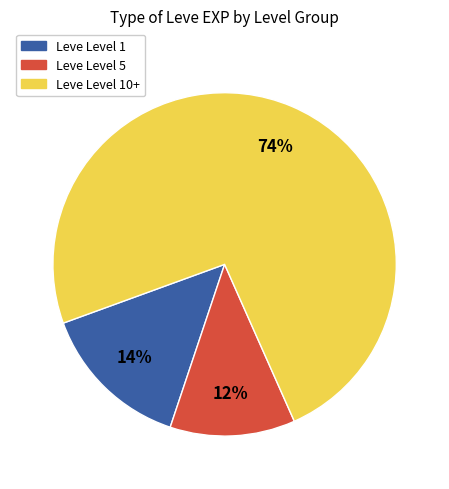

To the nearest percent, what is the difference between the largest and smallest slice percentages?

62%